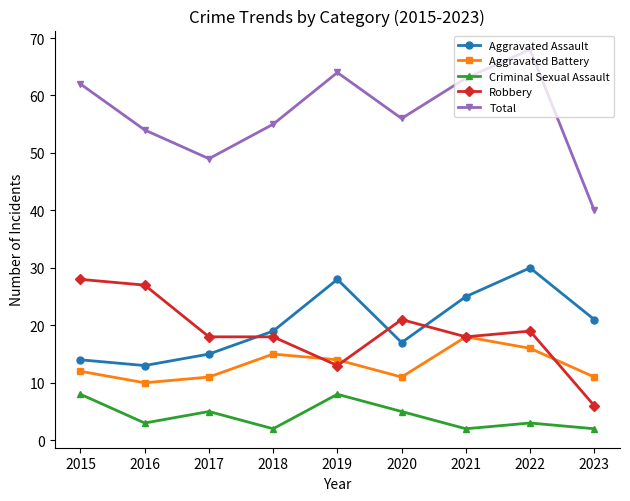

How many values in the Total series are below 56?

4